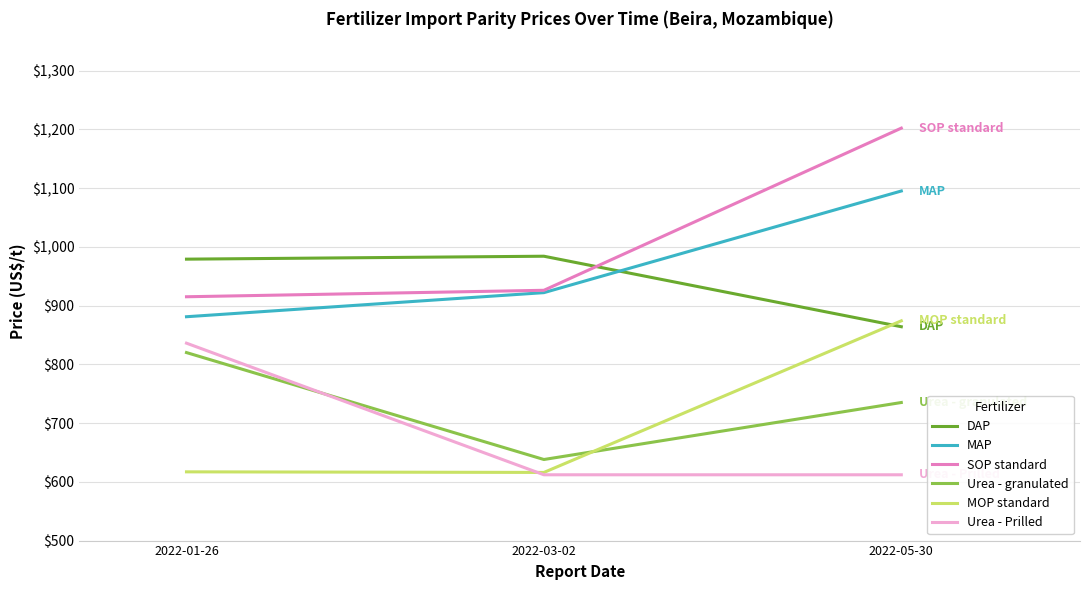

What is the greatest value displayed?

1202